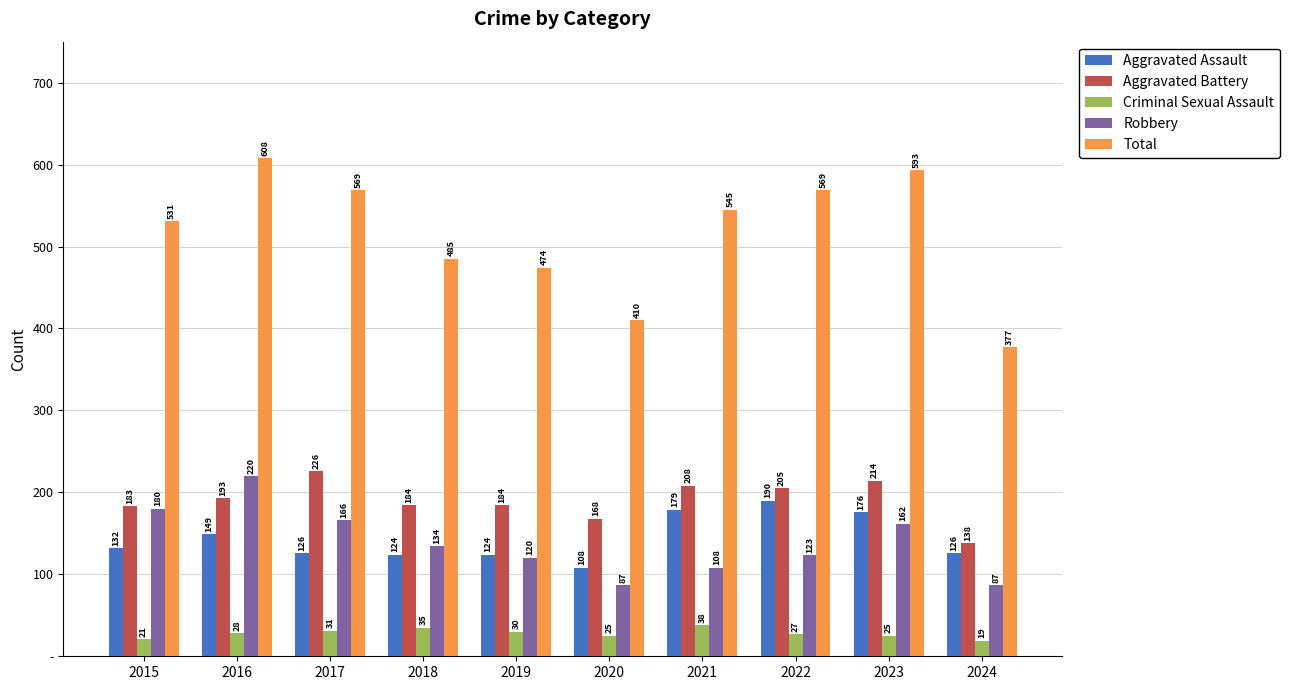

Are the bars horizontal?

No